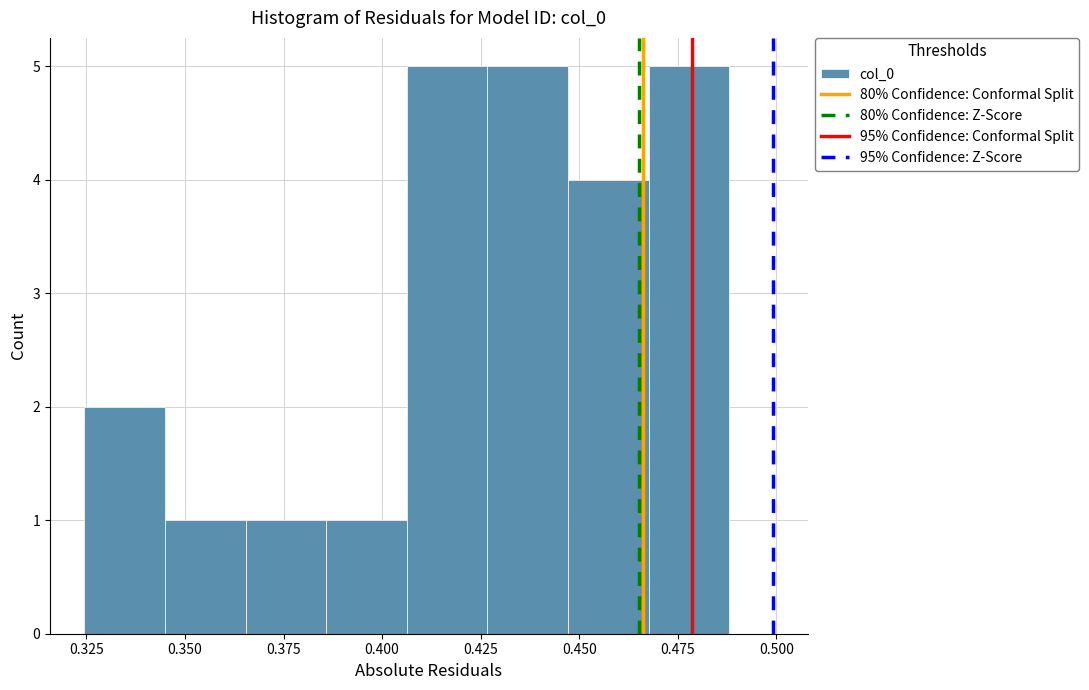

Reading left to right, transcribe this chart: for each bar, give the range it covers on the x-axis and its height. Neither the bar edges nor the heights are printed on the chart, so give them approximately, as read against the axes.

0.325 to 0.345: 2
0.345 to 0.365: 1
0.365 to 0.385: 1
0.385 to 0.405: 1
0.405 to 0.425: 5
0.425 to 0.445: 5
0.445 to 0.470: 4
0.470 to 0.490: 5